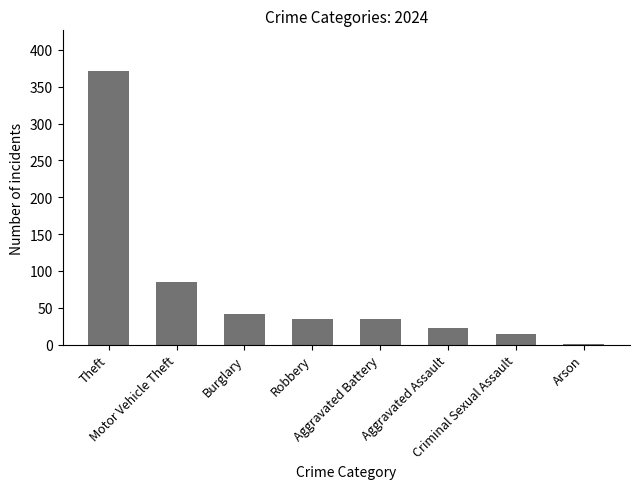

What is the sum of all values?

606